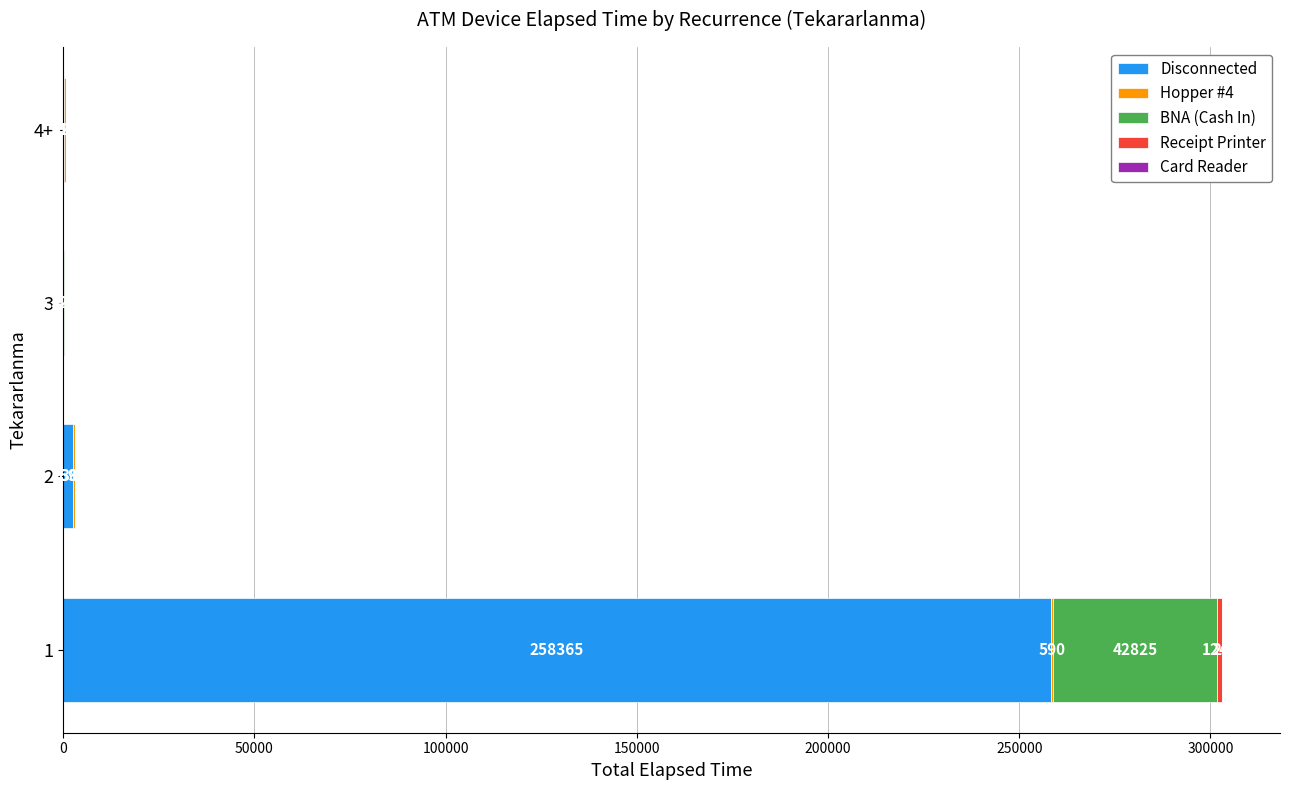

What is the average value of the Disconnected series?

65316